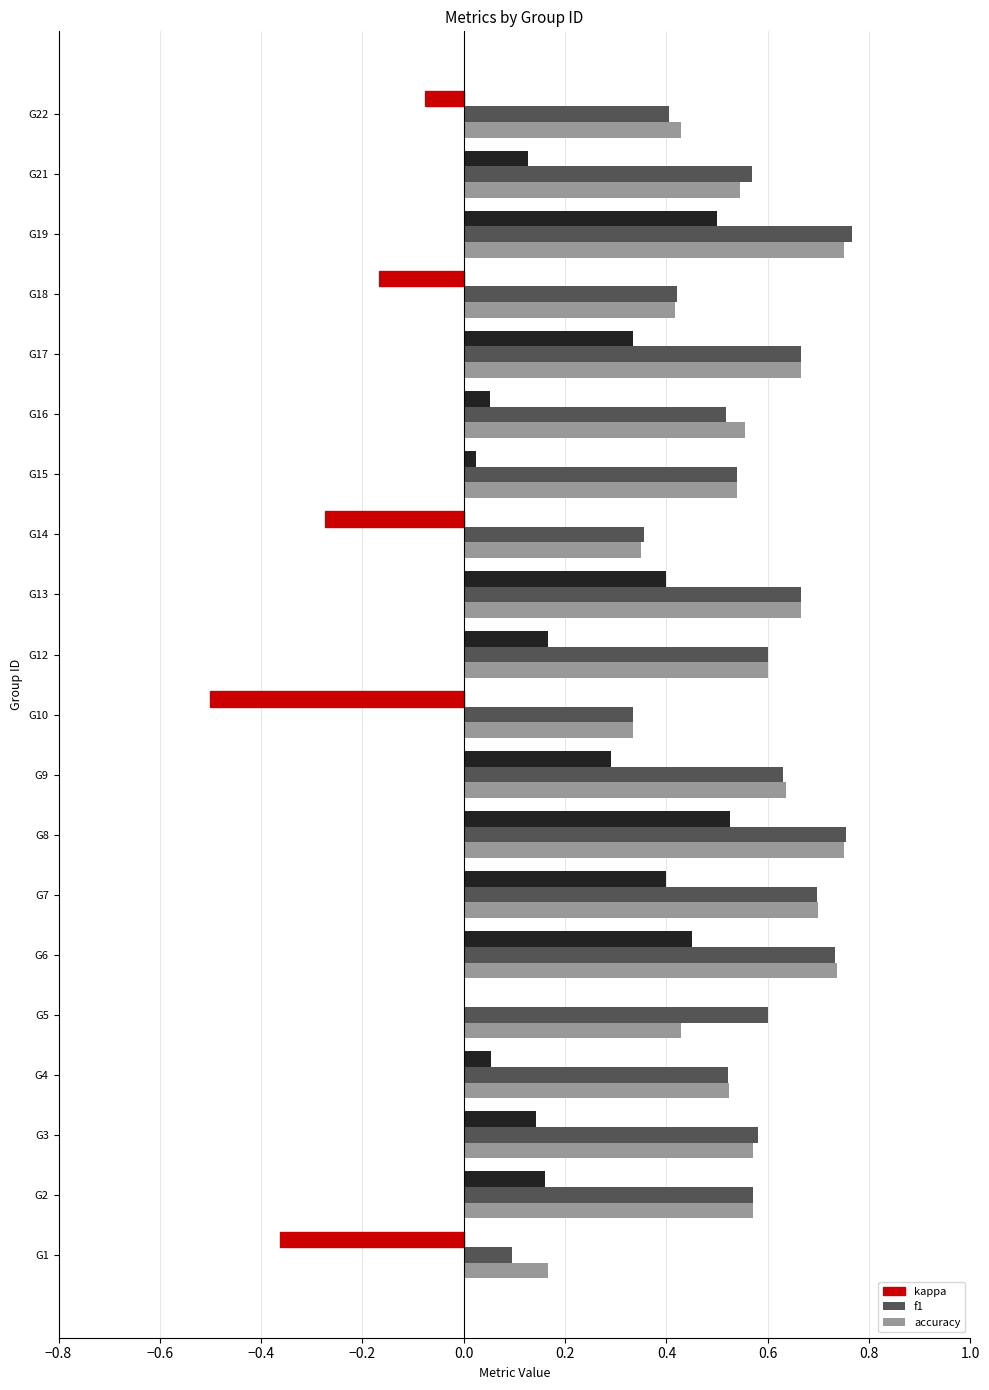

True or false: accuracy has a value of 0.8 at G16.

False